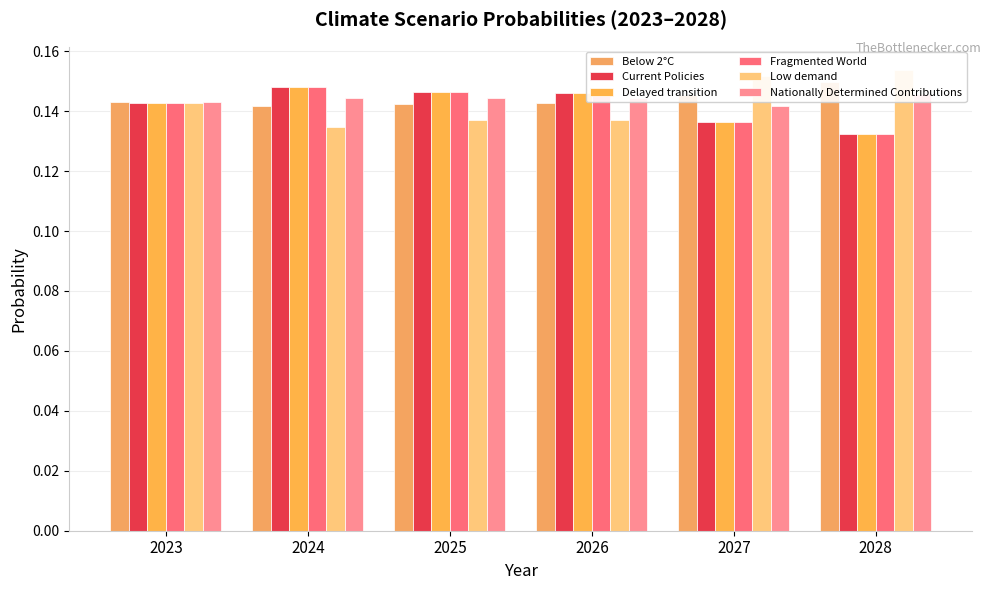

Which series has the largest total across all categories?

Below 2°C